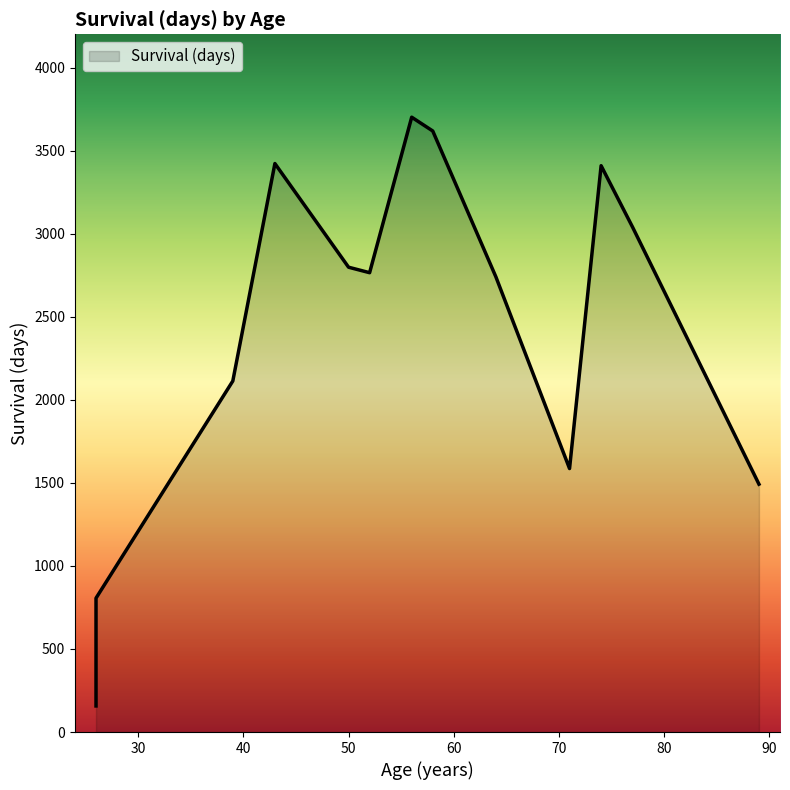

What is the value of the 8th point from the left?

3618